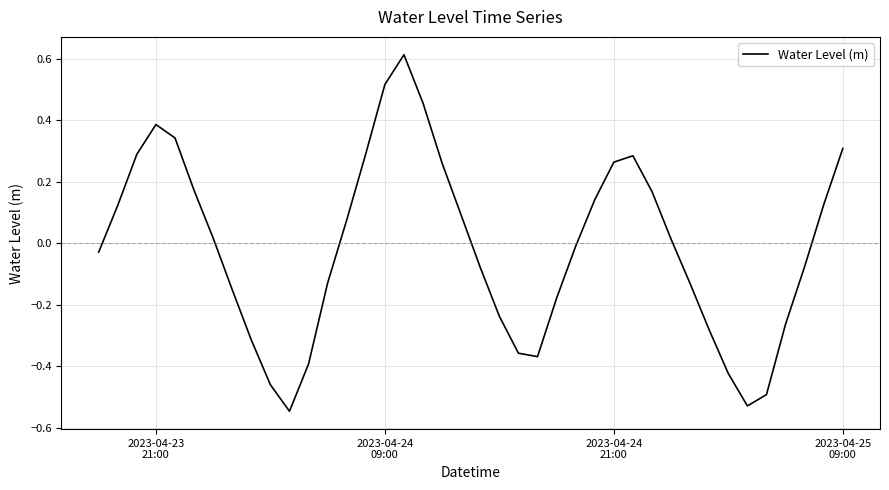

True or false: there are more than 2 points higher than both neighbors.

True